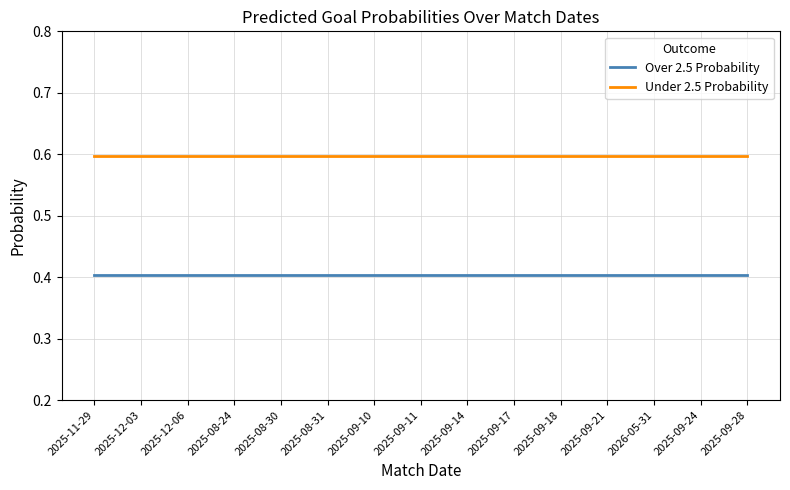

List the series in order of their peak value, highest first.

Under 2.5 Probability, Over 2.5 Probability